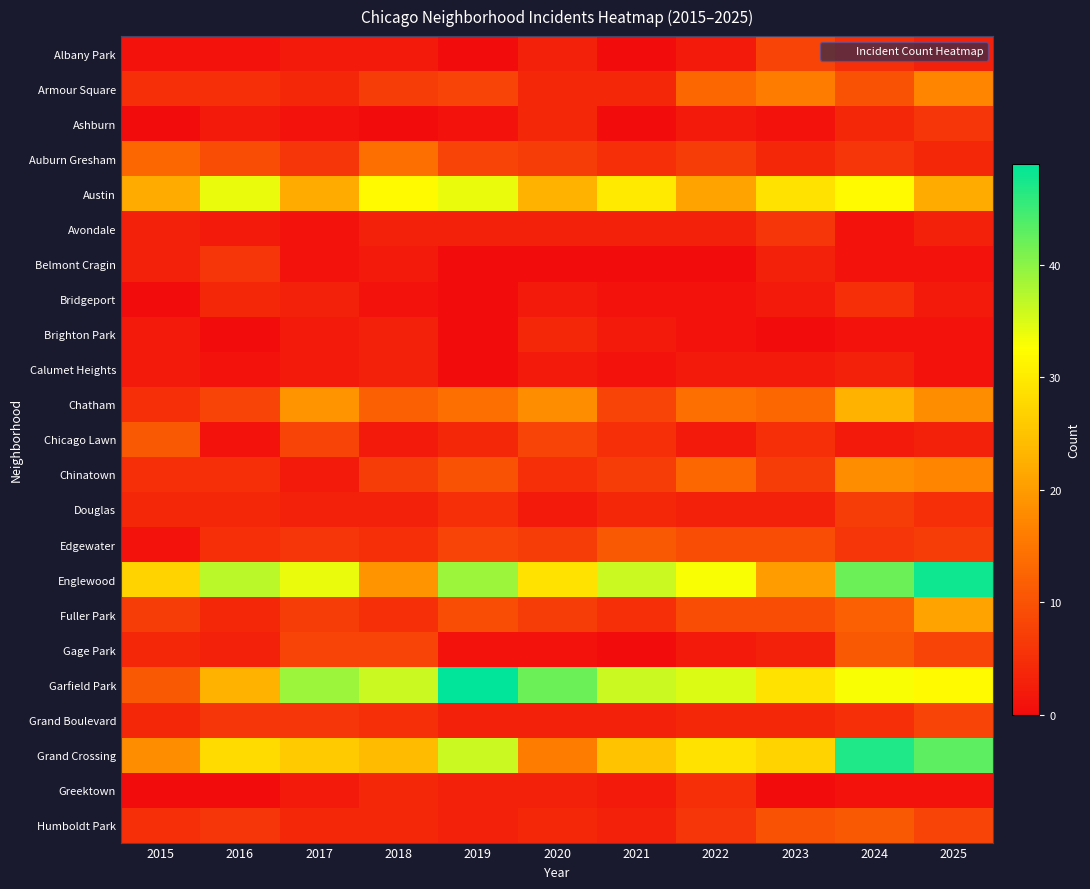

Which series has the largest range (max minus min)?

Garfield Park